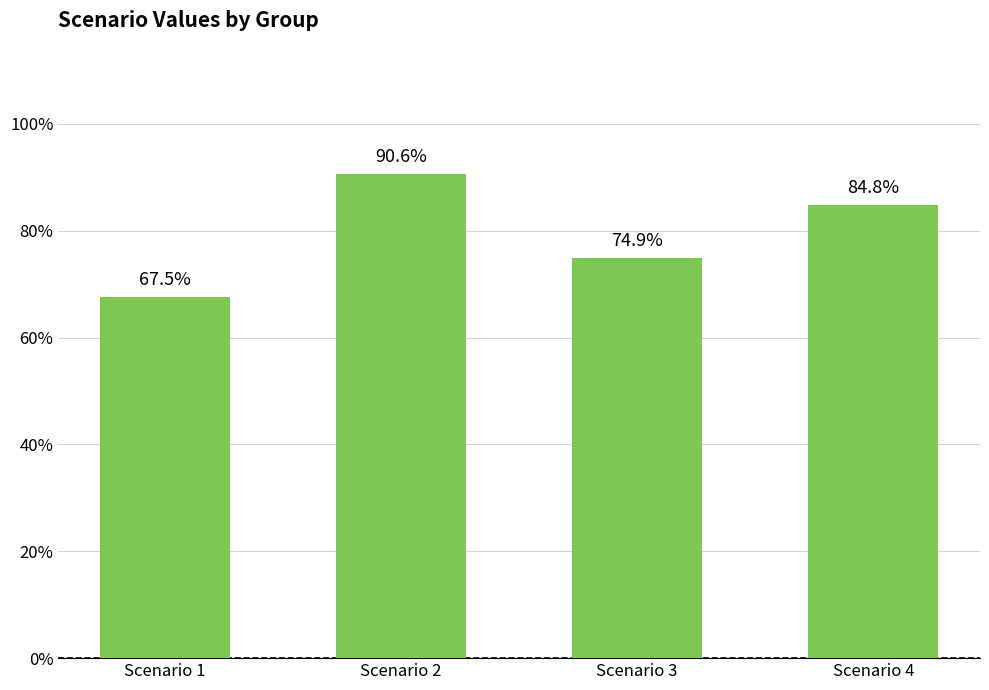

What is the change in value from Scenario 2 to Scenario 4?

-0.1